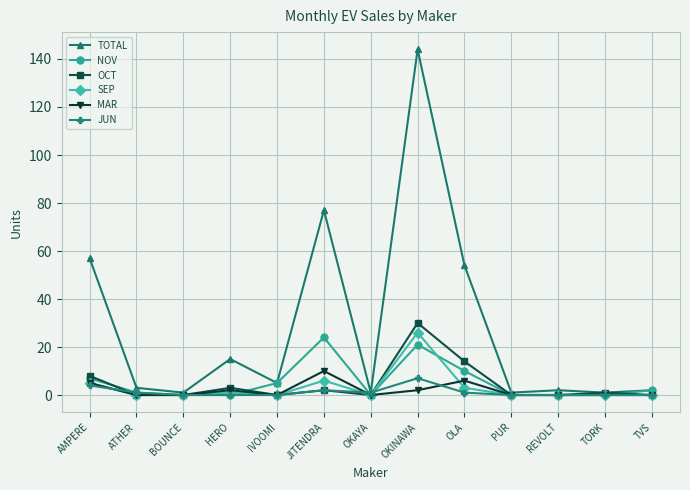

Reading left to right, what are all the values shown in this chart?

TOTAL: 57	3	1	15	5	77	1	144	54	1	2	1	2
NOV: 7	1	0	0	5	24	0	21	10	0	0	0	2
OCT: 8	0	0	3	0	2	0	30	14	0	0	1	0
SEP: 5	0	0	1	0	6	0	26	3	0	0	0	0
MAR: 5	0	0	2	0	10	0	2	6	0	0	0	0
JUN: 4	1	0	0	0	2	1	7	1	0	0	0	0